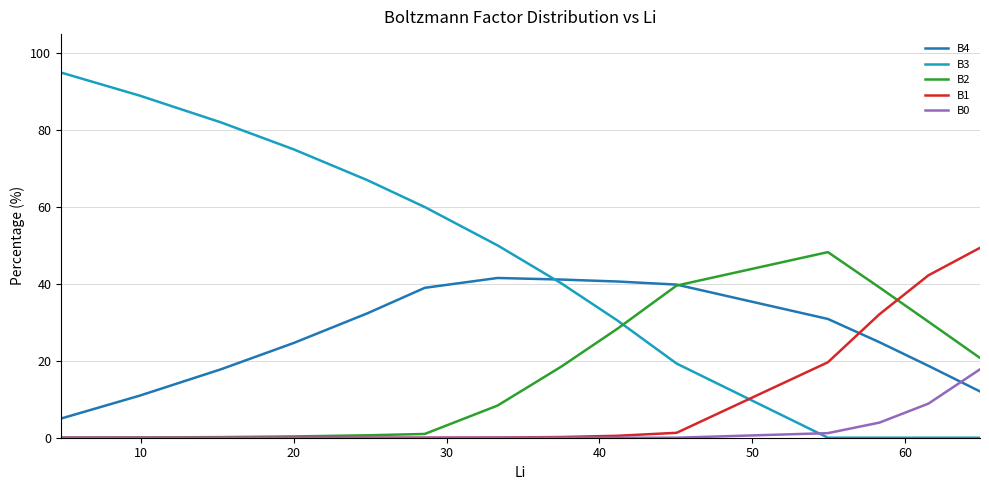

Which series has the largest total across all categories?

B3